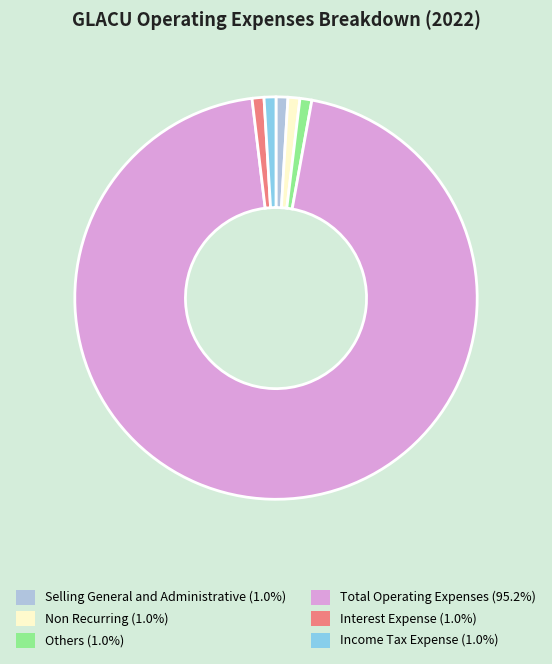

Combined, do Non Recurring and Others account for over 50%?

No